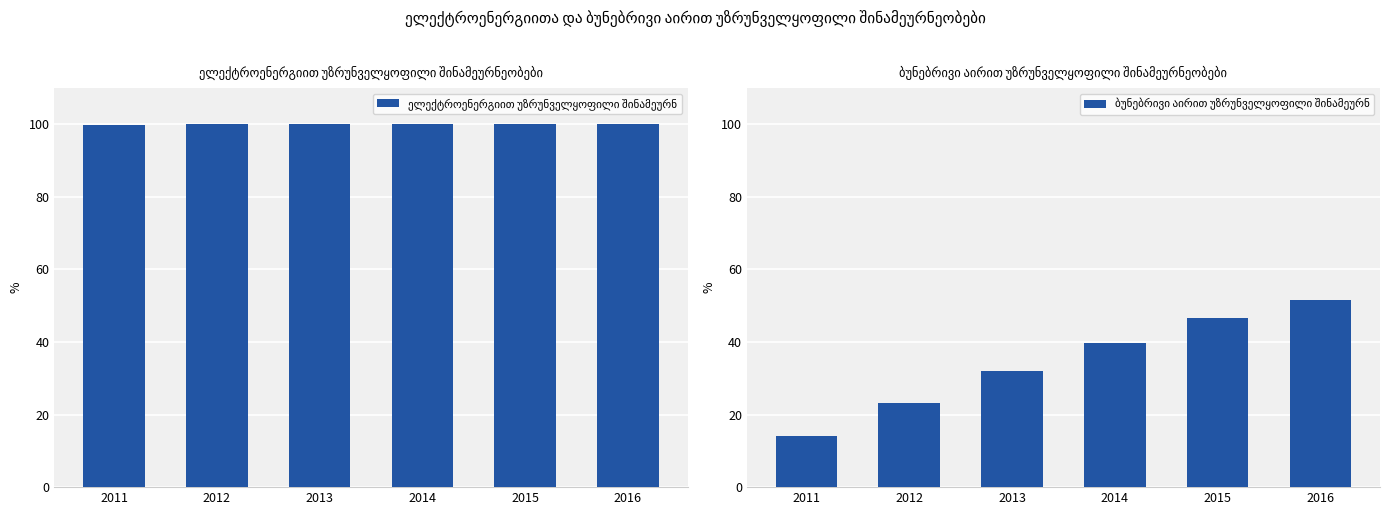

What is the value of the ბუნებრივი აირით უზრუნველყოფილი შინამეურნეობები bar at the 6th from the left?

51.5